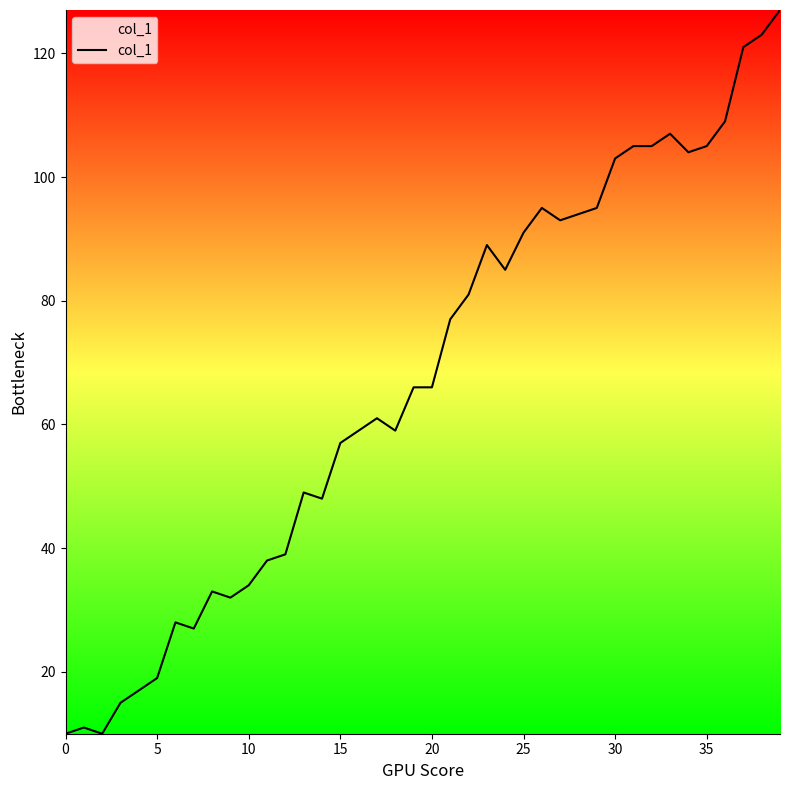

What is the minimum value shown in the chart?

10